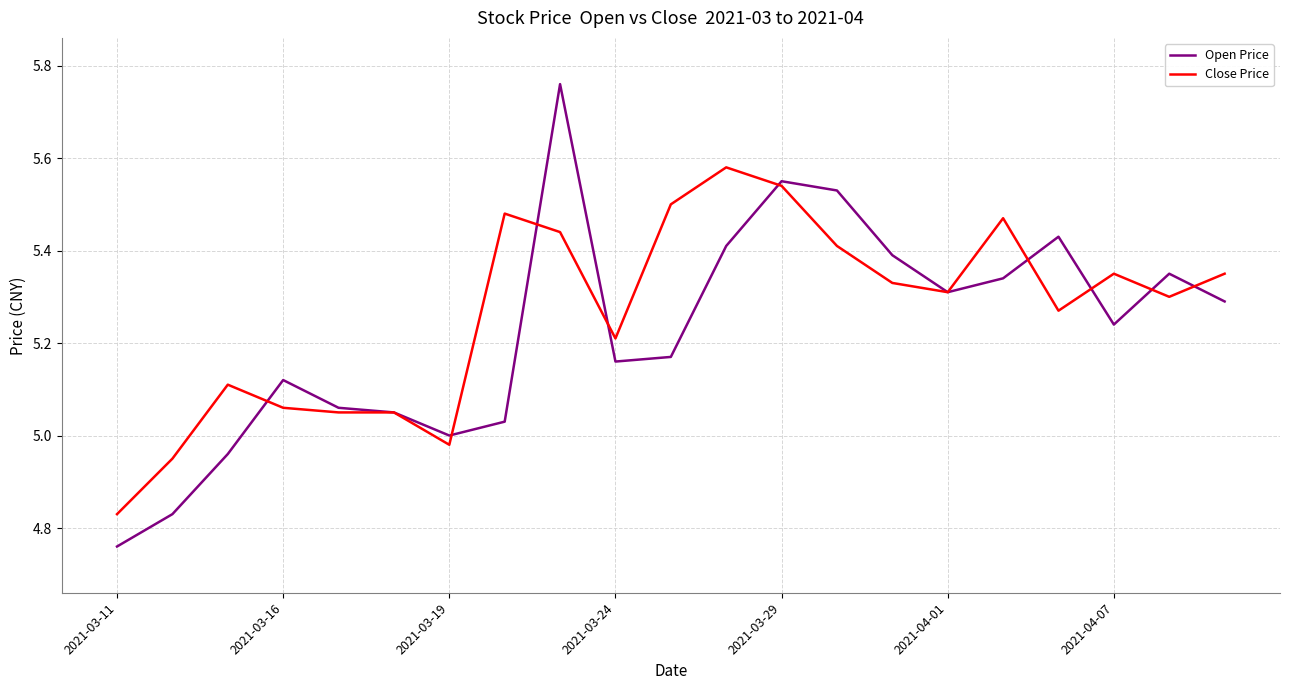

List the series in order of their overall mean, lowest first.

Open Price, Close Price